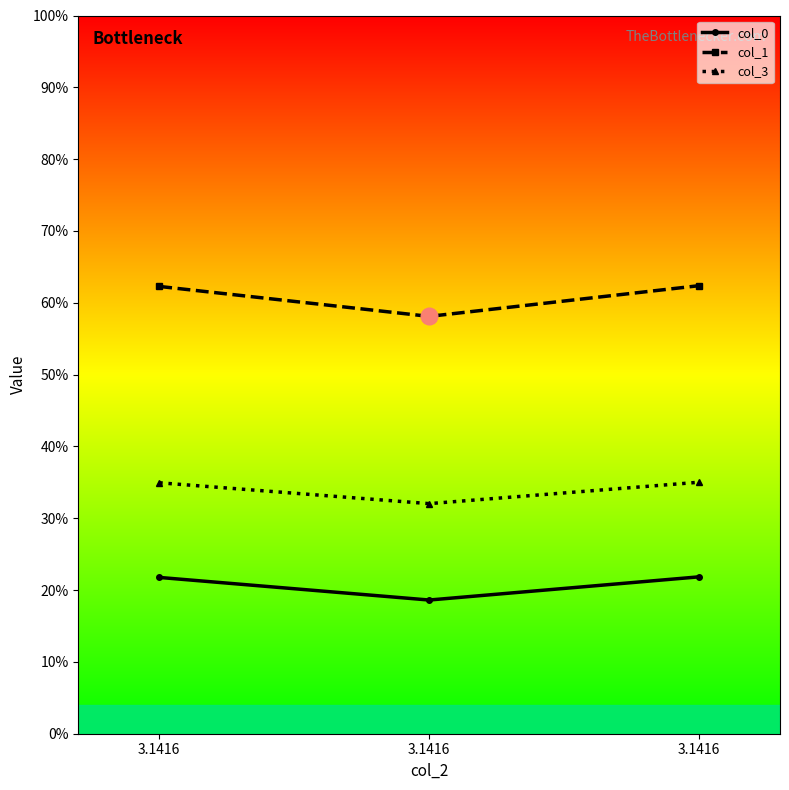

Does the chart have visible grid lines?

No